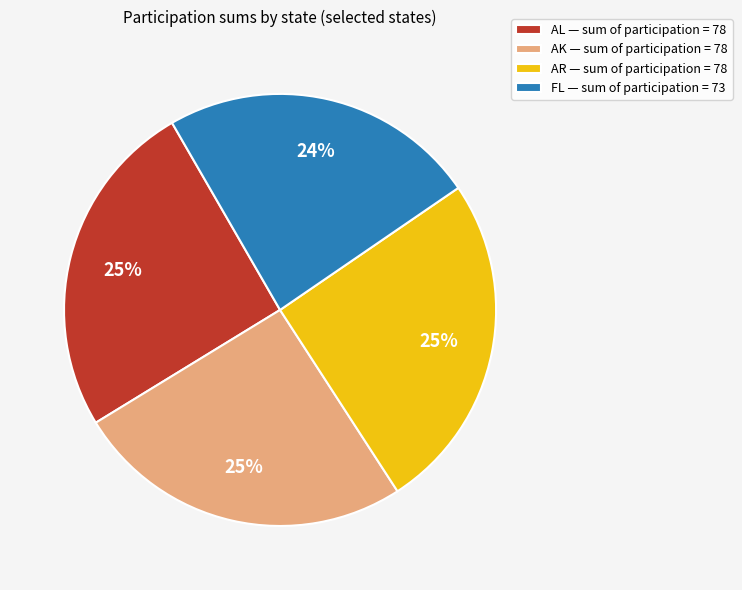

What percentage is the AR slice, to the nearest percent?

25%